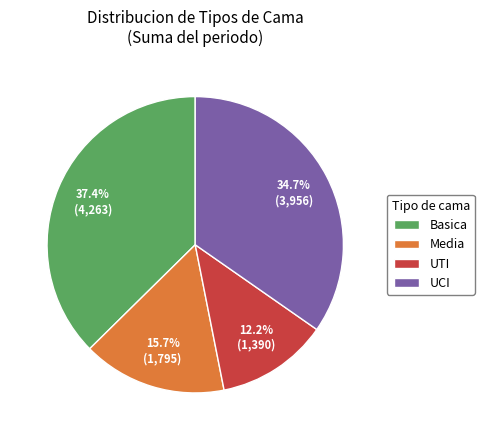

Which category has the smallest portion of the pie?

UTI